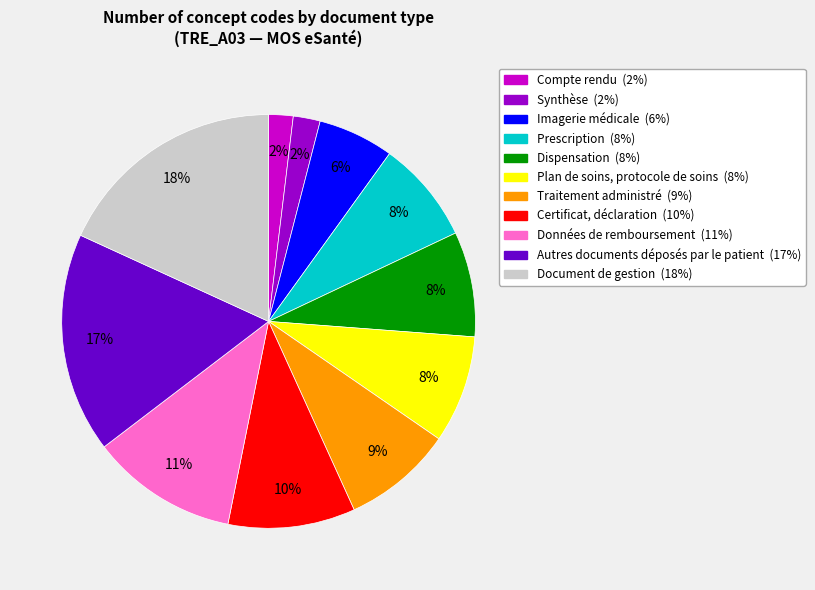

Does any single category account for the majority?

No